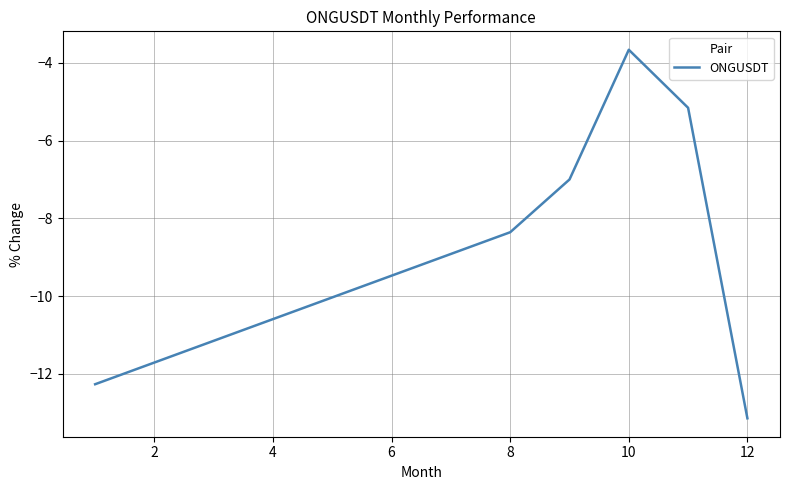

What is the difference between the maximum and minimum values?

9.5